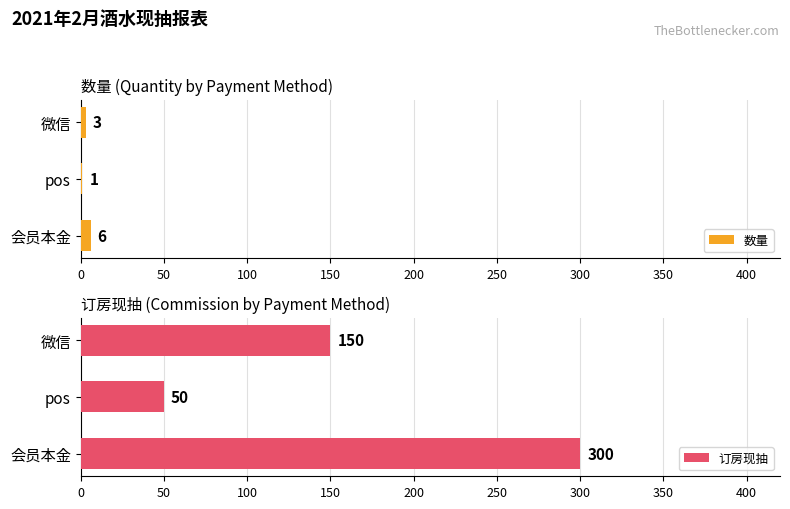

Where is 订房现抽 nearest to the value 175?

微信